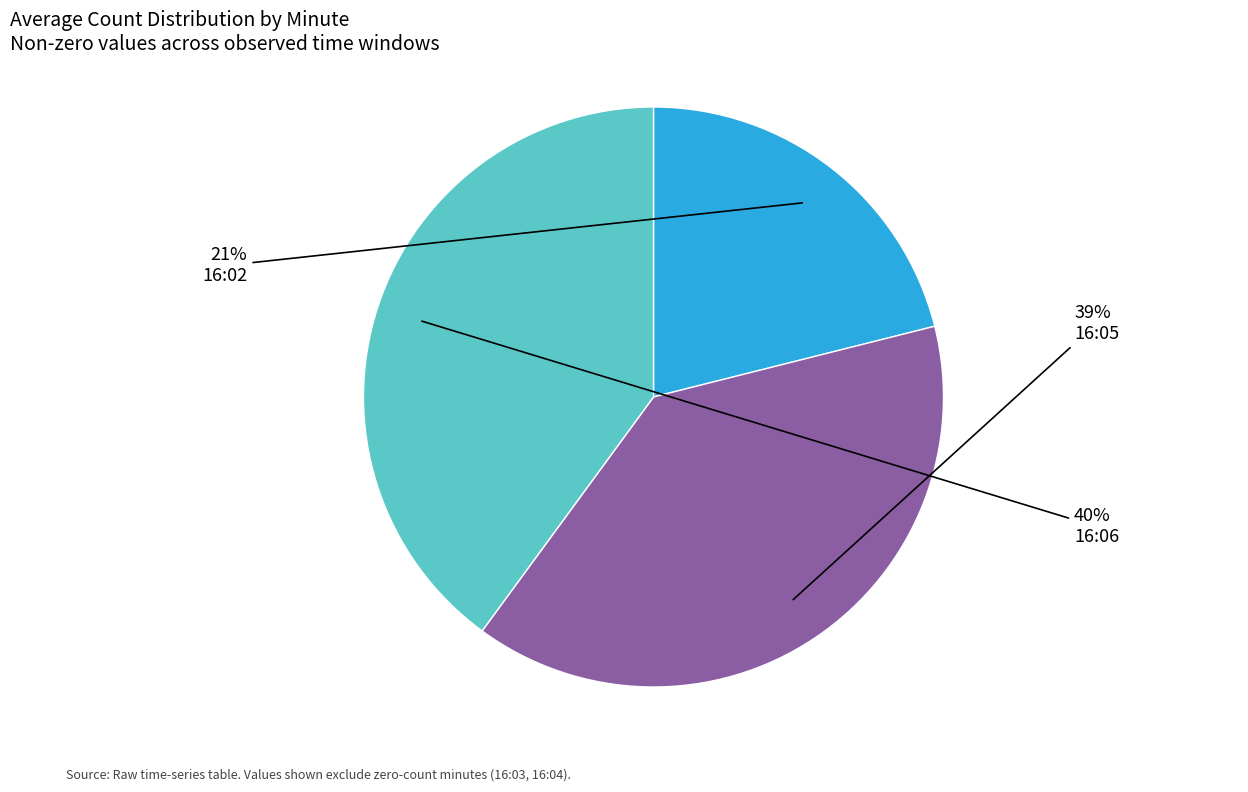

How many segments does this pie chart have?

3